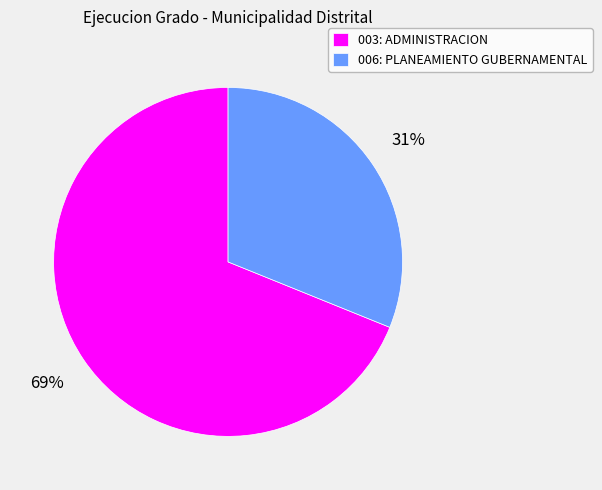

Which category has the biggest portion of the pie?

003: ADMINISTRACION